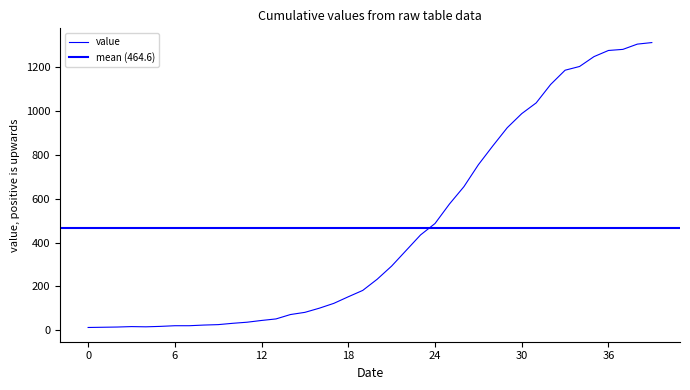

Does the chart have visible grid lines?

No